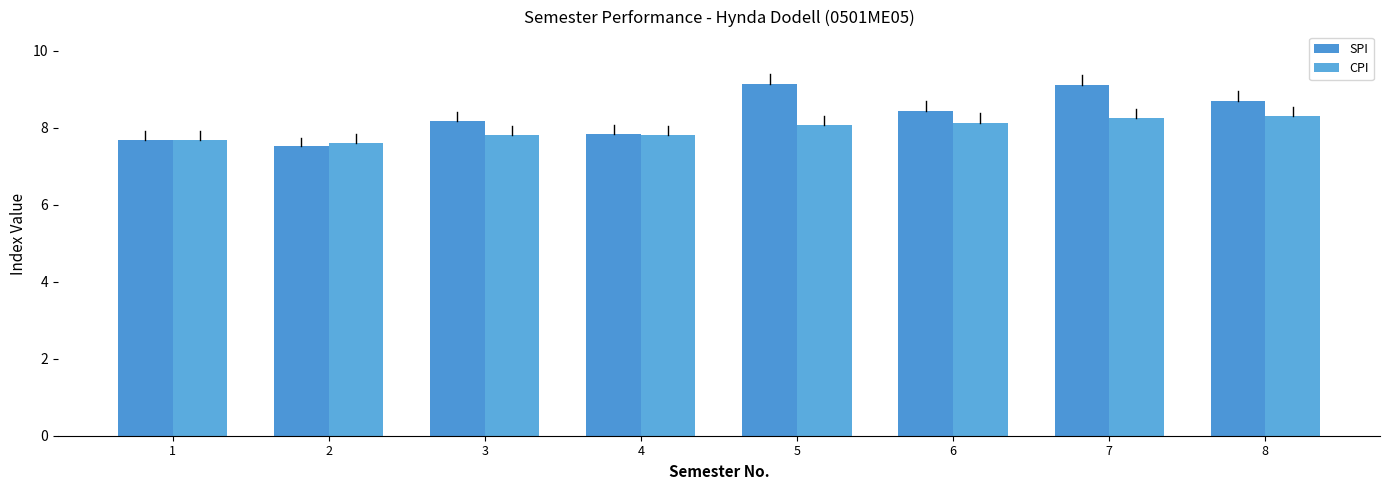

Reading left to right, extract all data points from this chart.

SPI: 1=7.7	2=7.5	3=8.2	4=7.8	5=9.1	6=8.4	7=9.1	8=8.7
CPI: 1=7.7	2=7.6	3=7.8	4=7.8	5=8.1	6=8.1	7=8.2	8=8.3